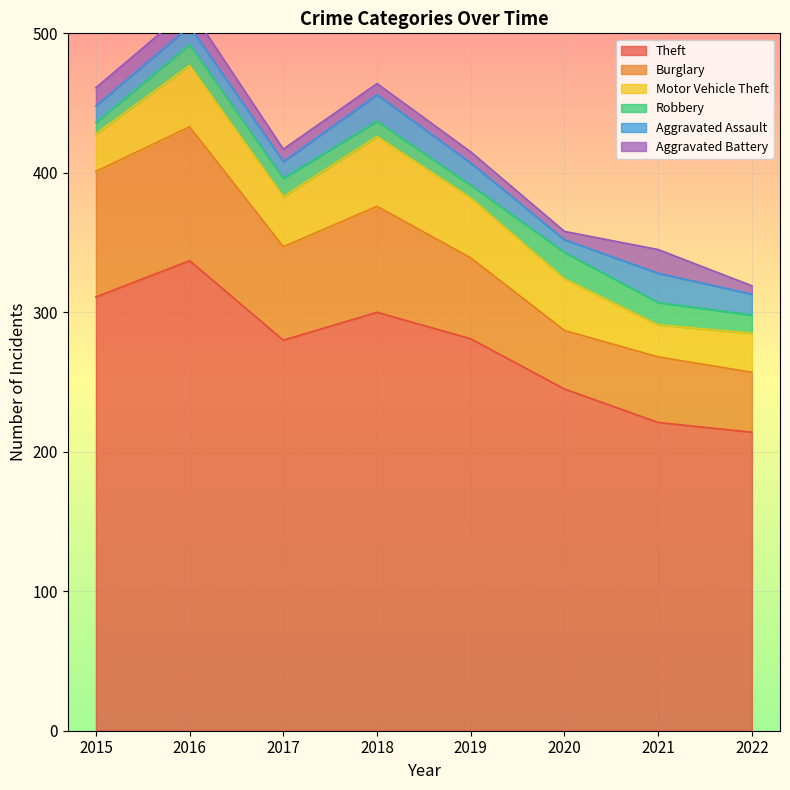

What is the difference between the Motor Vehicle Theft values at 2018 and 2020?

13